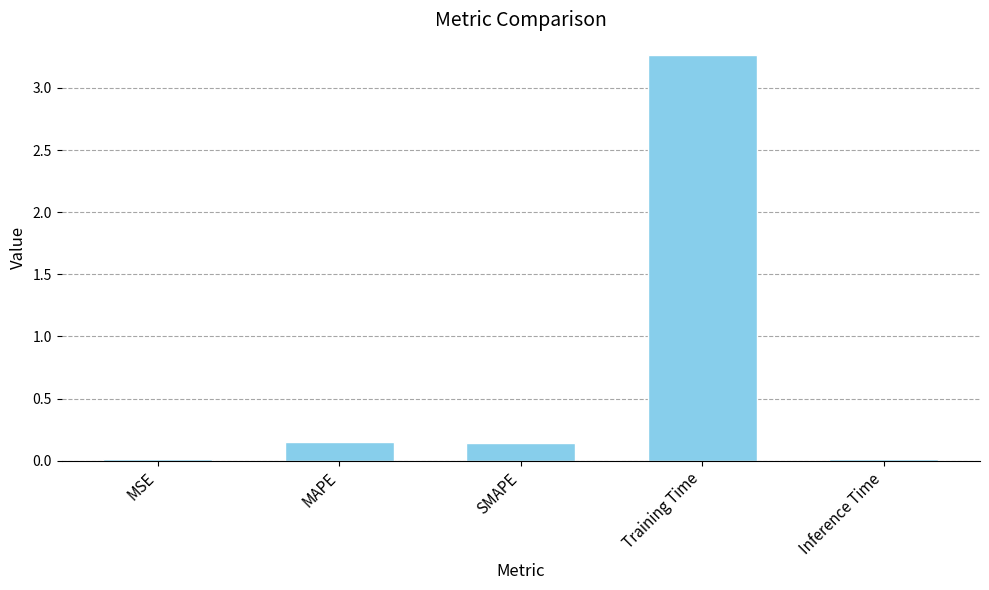

What is the label of the 2nd bar from the right?

Training Time